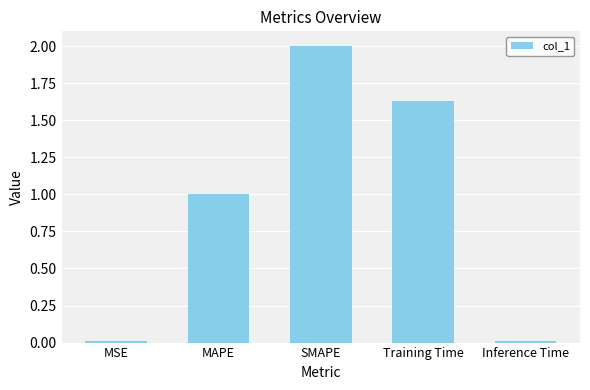

Which label corresponds to the largest value in the chart?

SMAPE